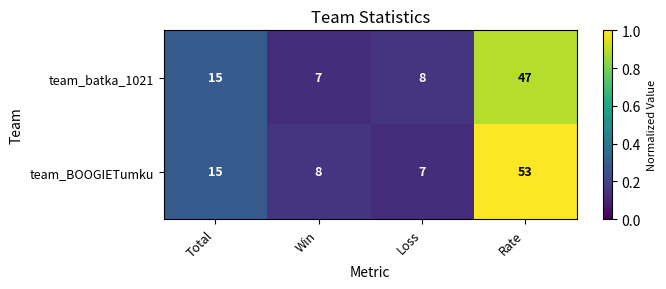

Rank the series at Win from highest to lowest value.

team_BOOGIETumku, team_batka_1021